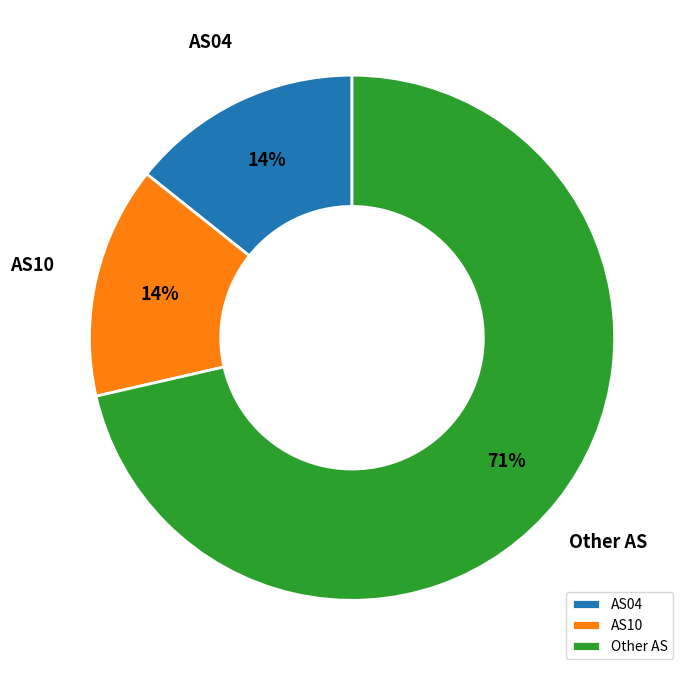

To the nearest percent, what is the average slice percentage?

33%